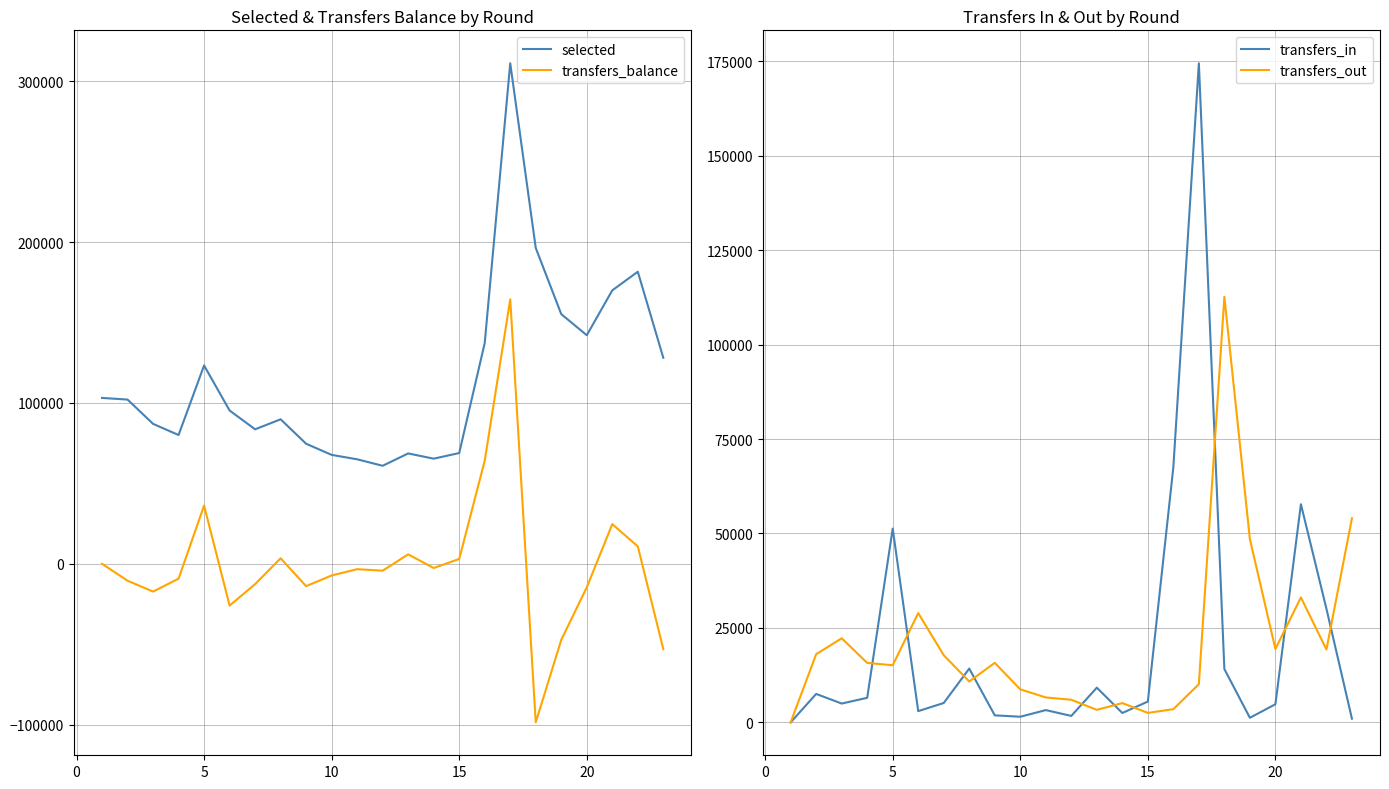

True or false: transfers_in and selected intersect in this chart.

False